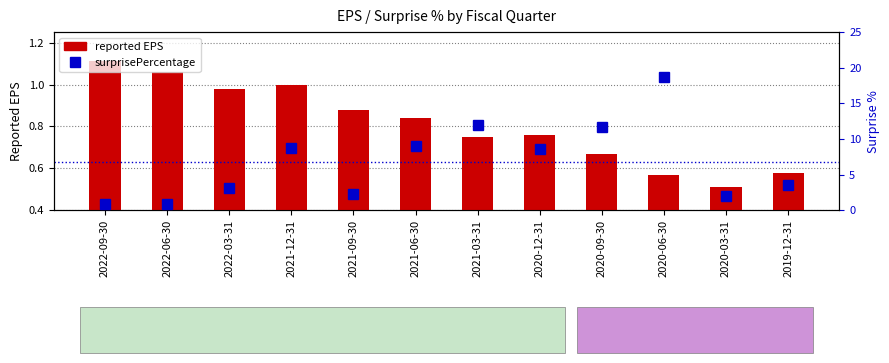

What is the sum of all reported EPS values?

9.7